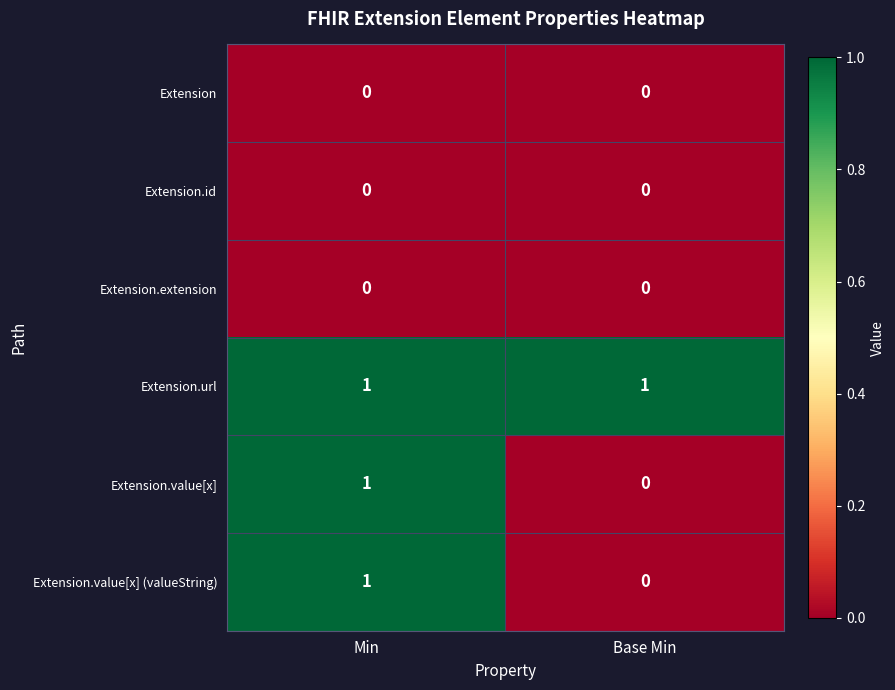

What is the greatest value displayed?

1